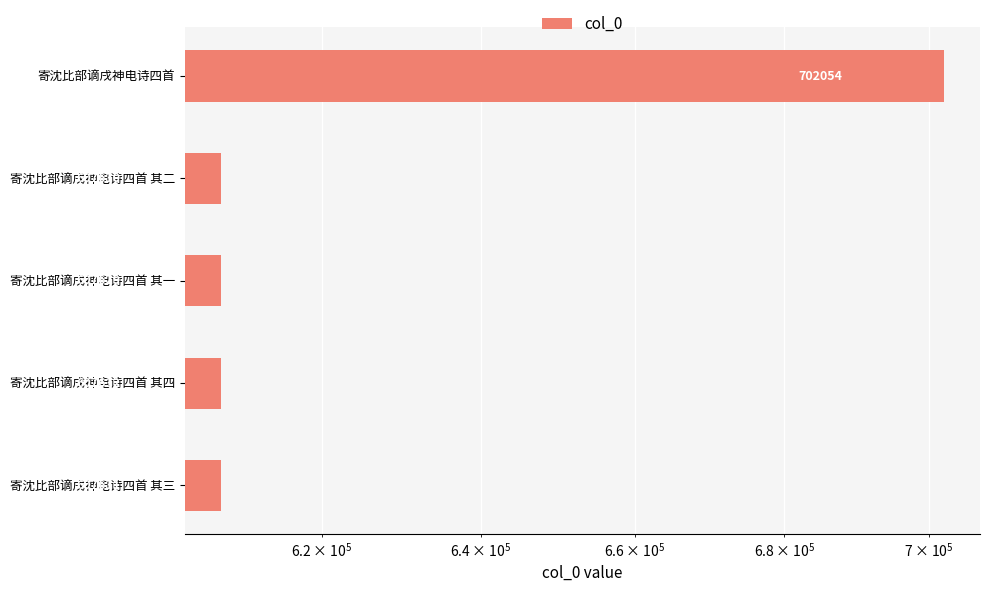

How many data points are less than 607631?

2